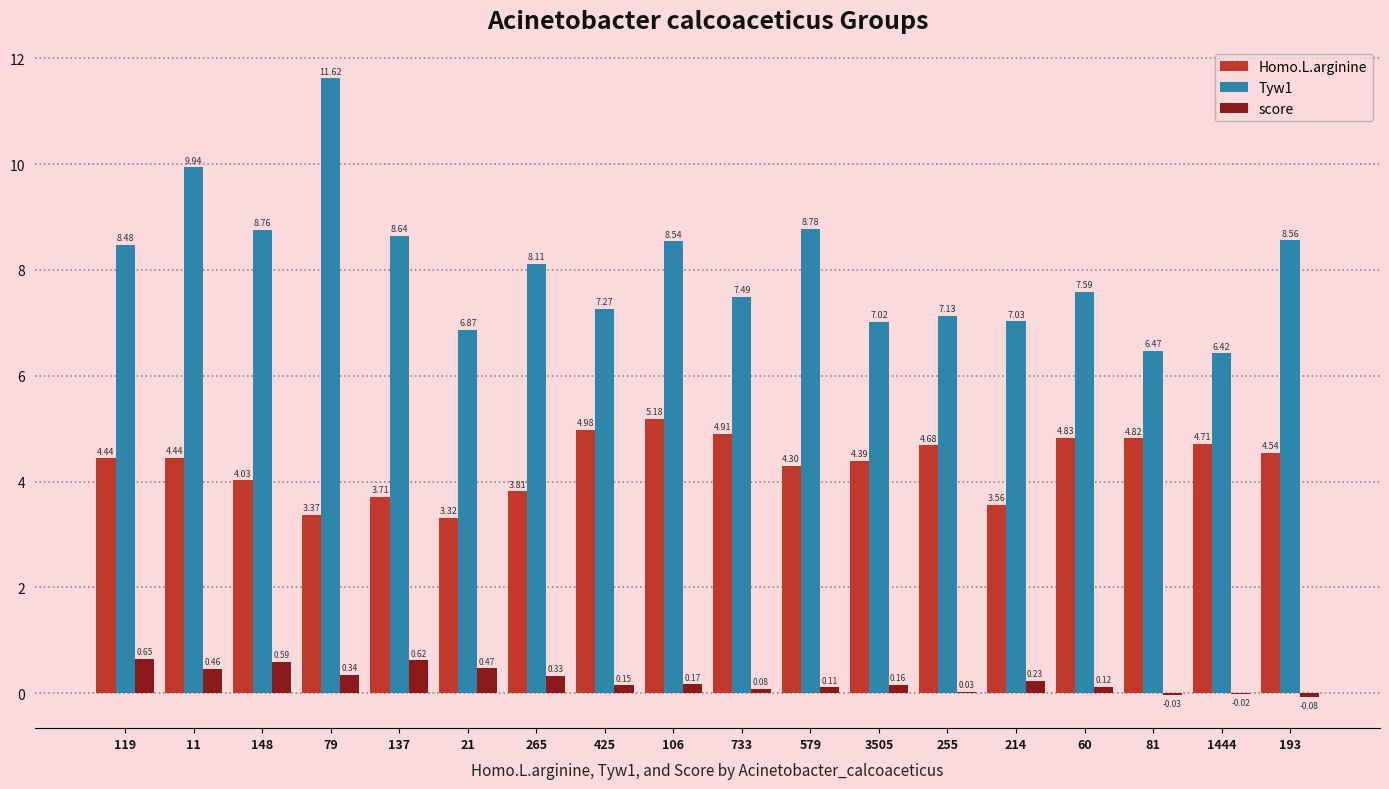

Is the value of Tyw1 at 425 greater than the value of Homo.L.arginine at 79?

Yes